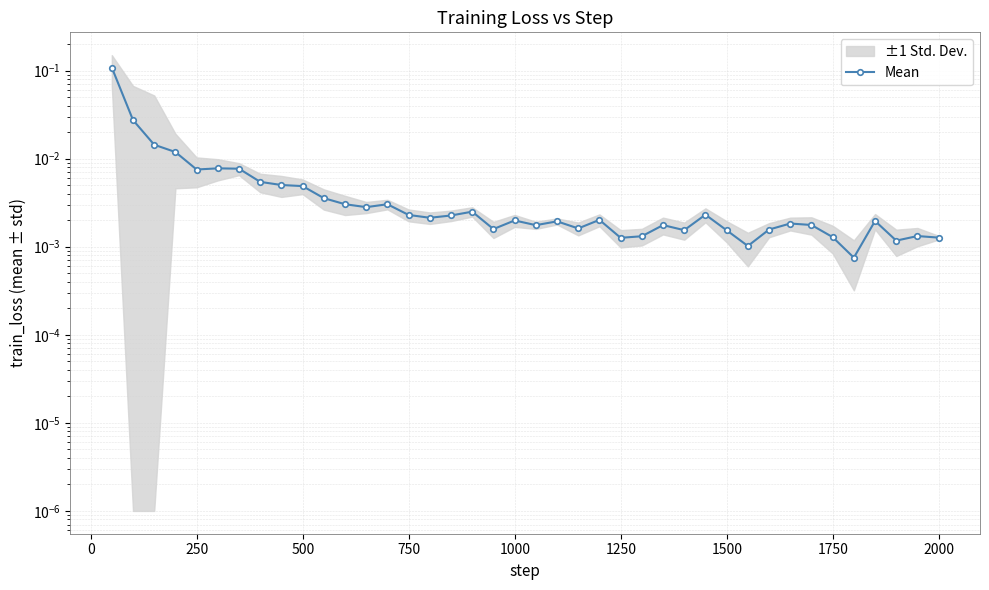

The chart shows a value of 0.0 at 29. True or false?

False